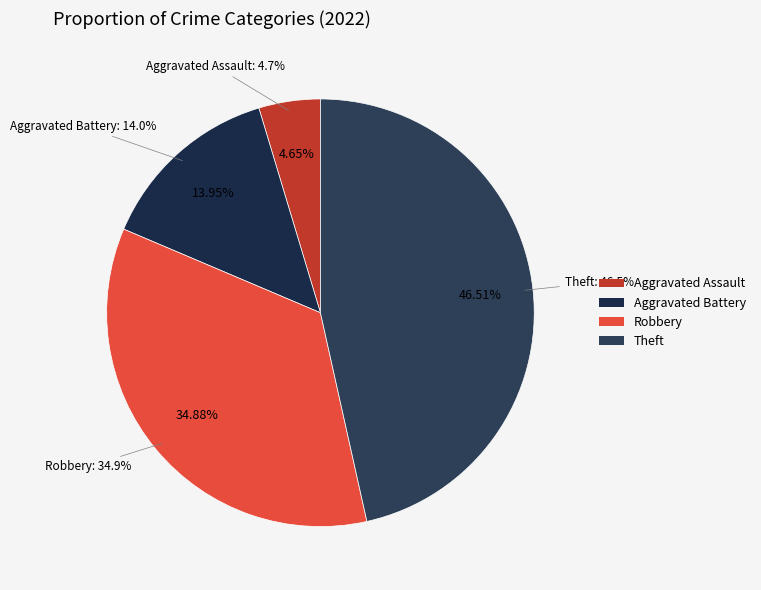

What percentage is the Aggravated Battery slice, to the nearest percent?

14%